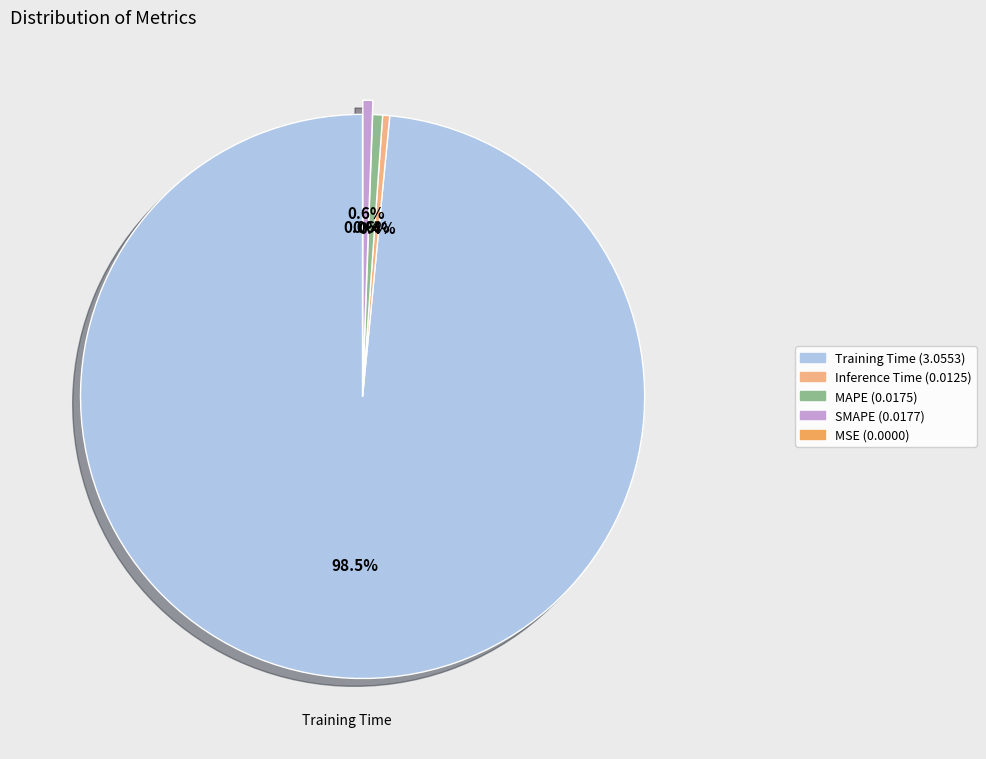

How many segments does this pie chart have?

5